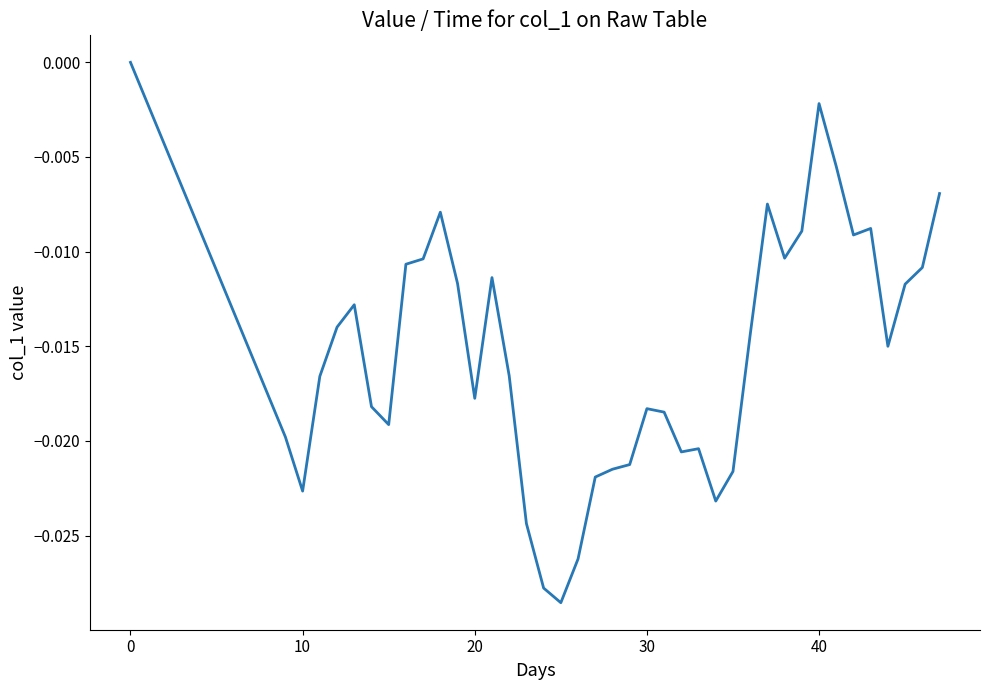

Does the chart have visible grid lines?

No